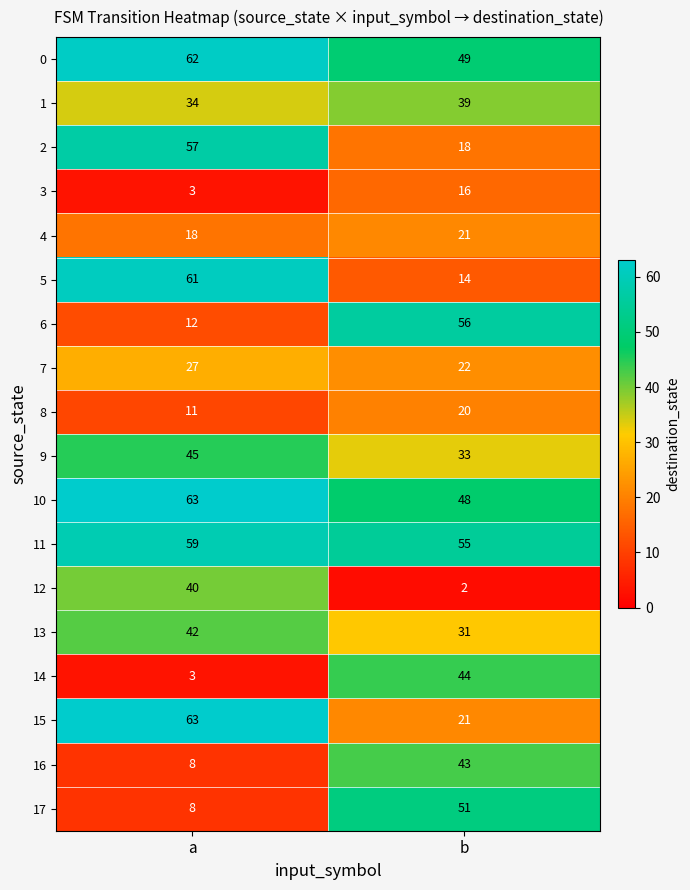

The value of 11 at b is 96. True or false?

False